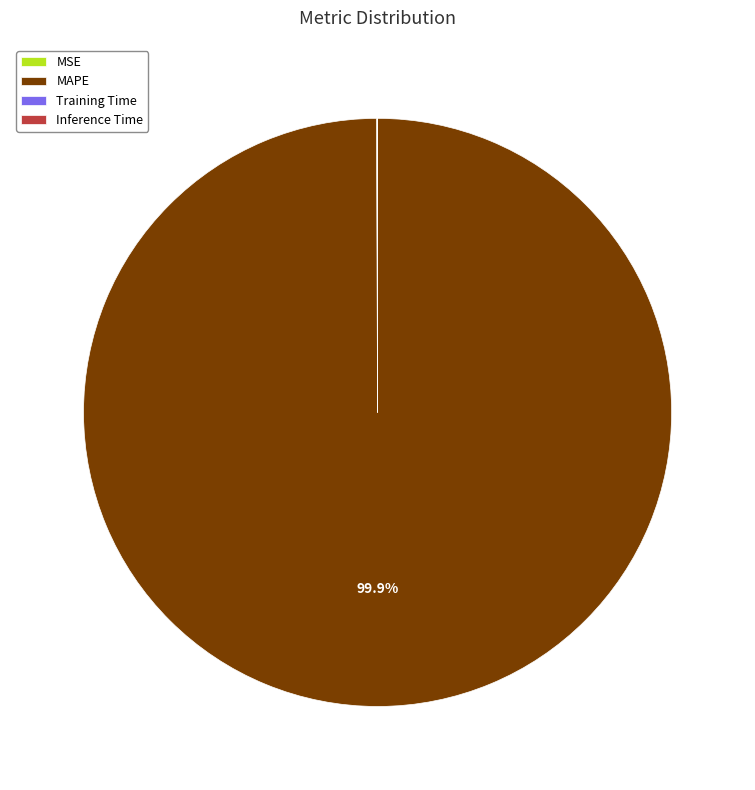

Which category has the biggest portion of the pie?

MAPE